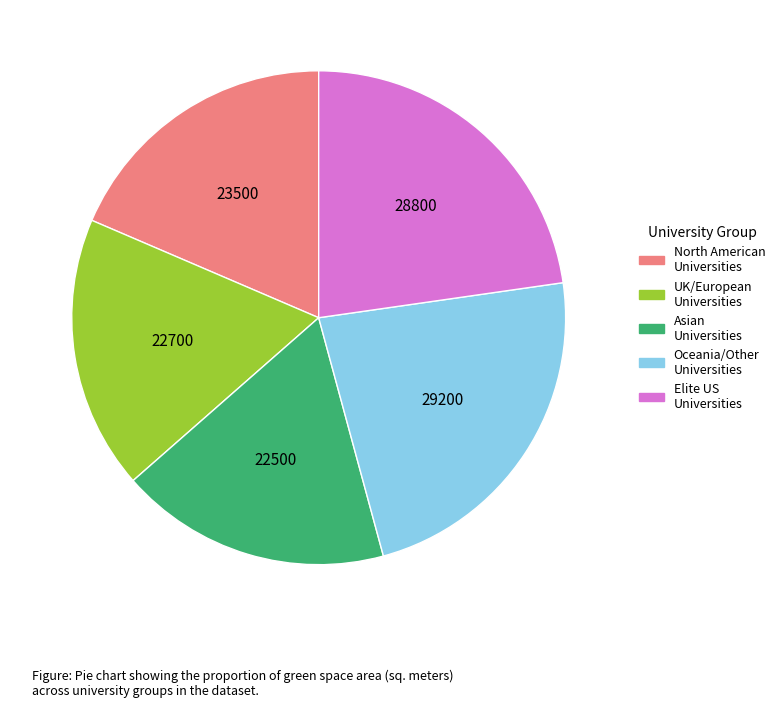

Is there any slice that represents more than half of the pie?

No